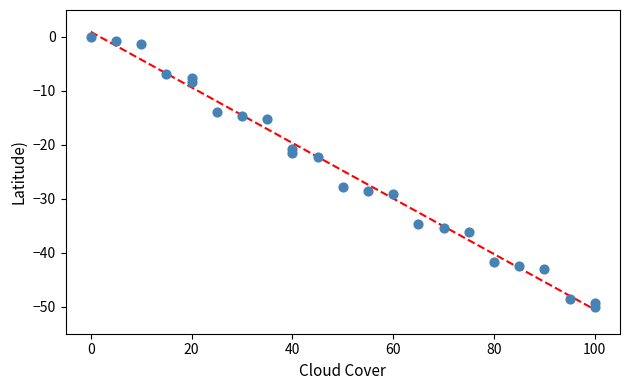

What is the range of X values (max minus min)?

100.0